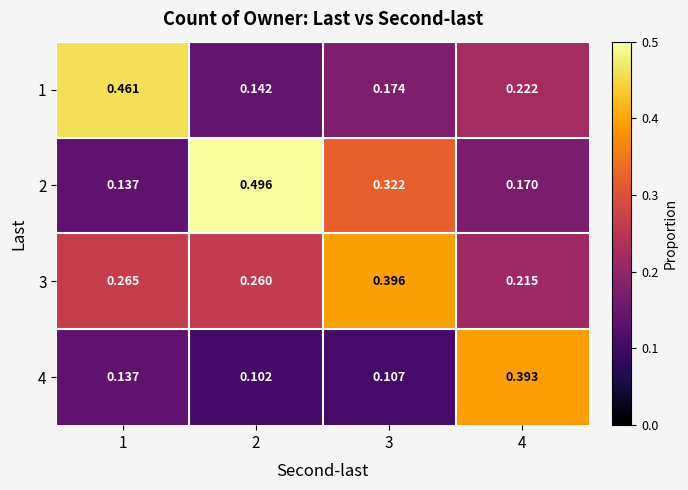

At how many categories does at least one series exceed 0?

4